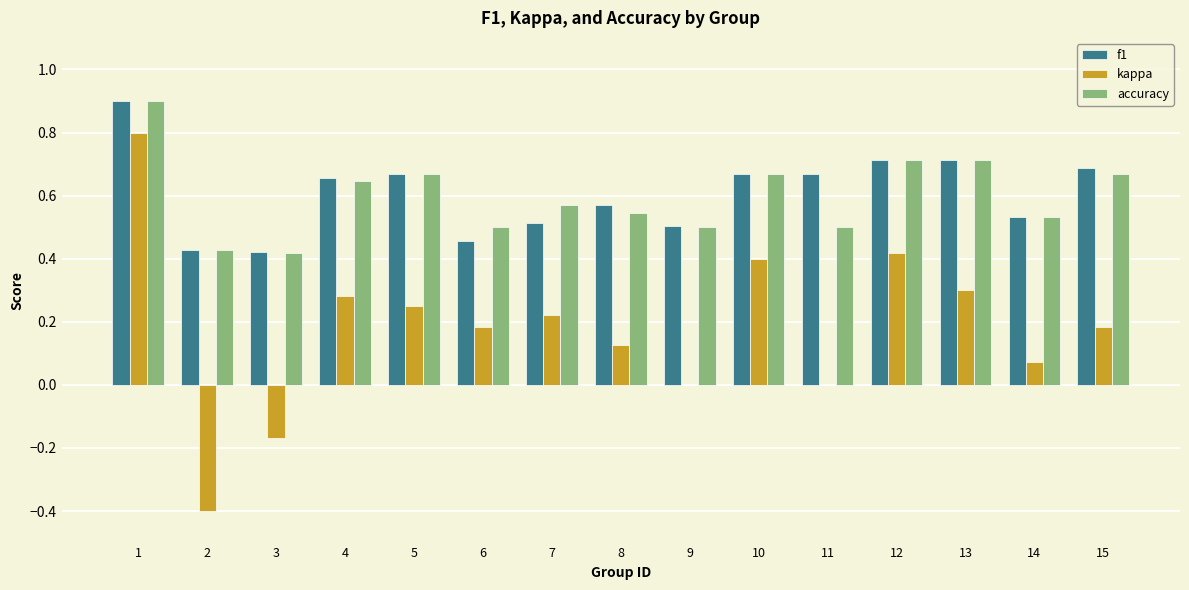

The value of f1 at 5 is 0.3. True or false?

False